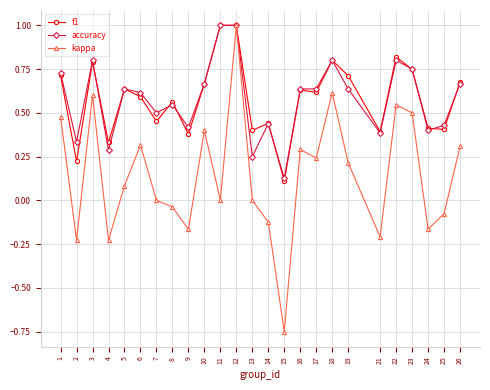

The accuracy series shows 0.6 at 6. True or false?

True